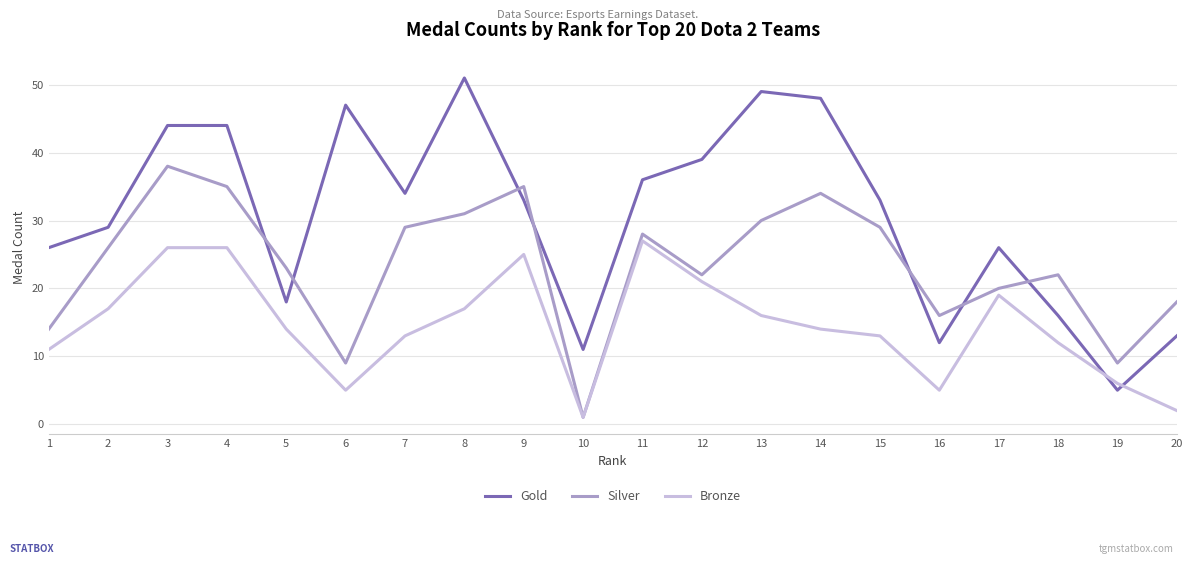

Is it true that Gold equals 11 at 10?

True